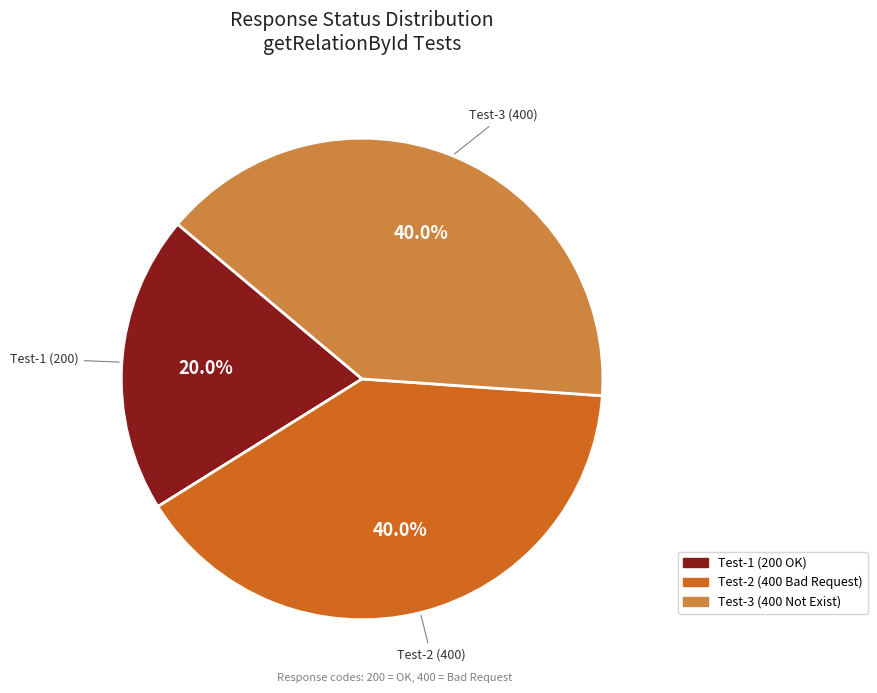

Does any single category account for the majority?

No